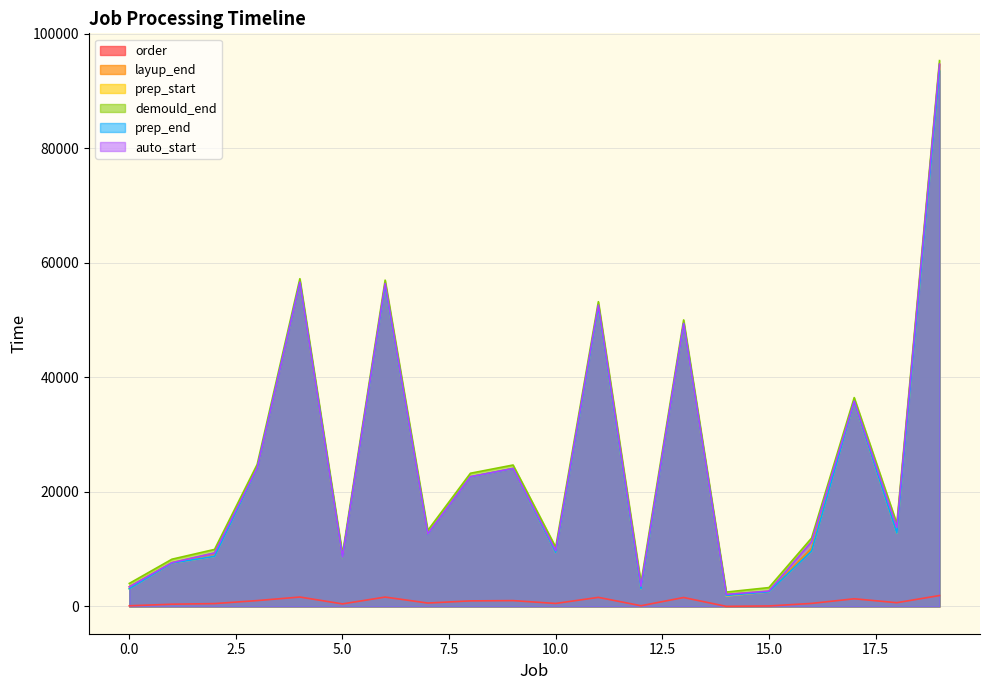

What is the difference between the maximum and minimum values in the prep_end series?

91588